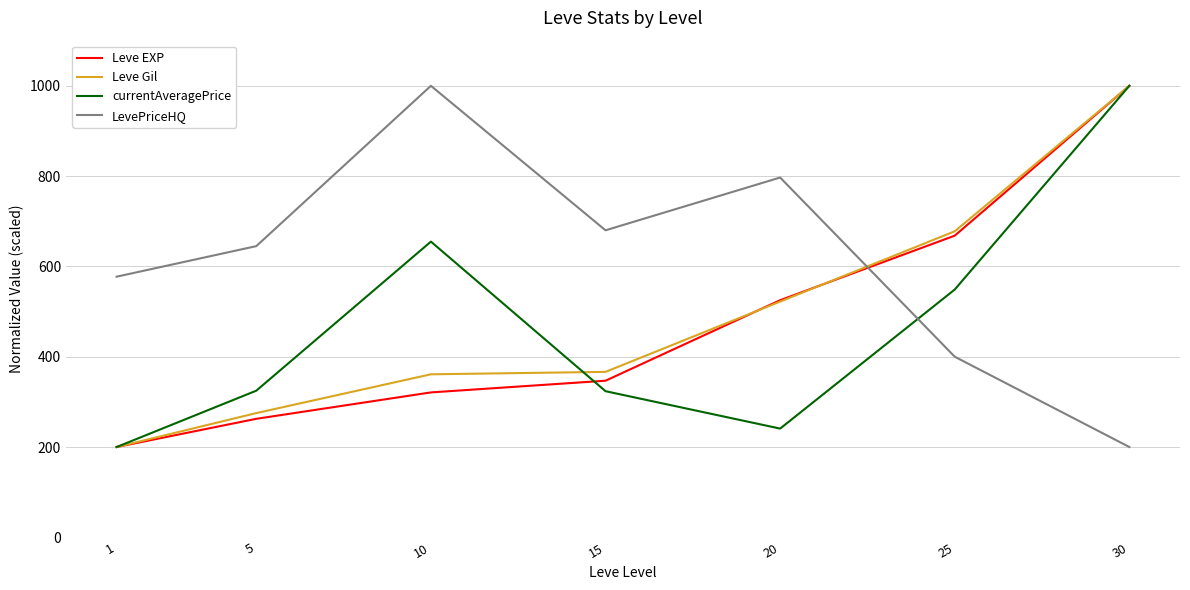

Is this an area chart (filled region under the line)?

No